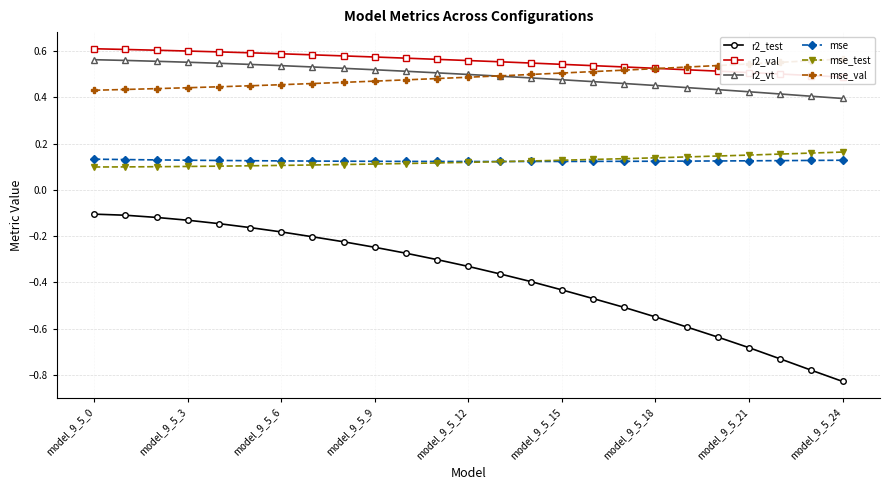

True or false: mse_test and r2_test intersect in this chart.

False